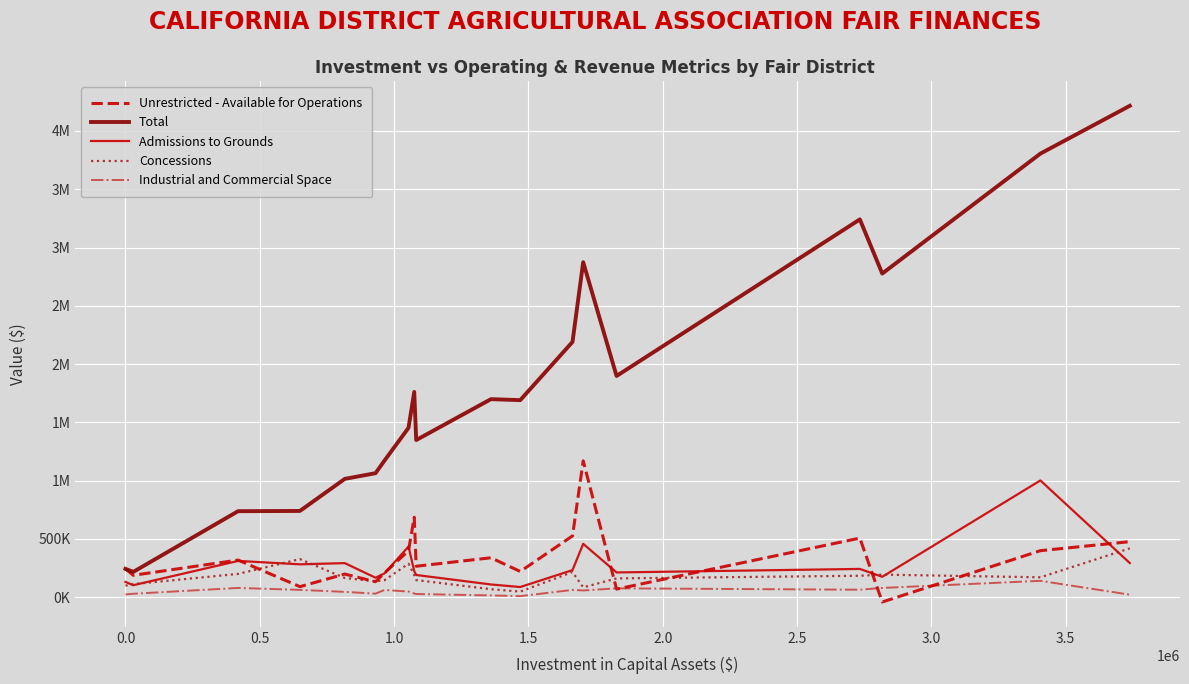

True or false: Concessions and Total intersect in this chart.

False